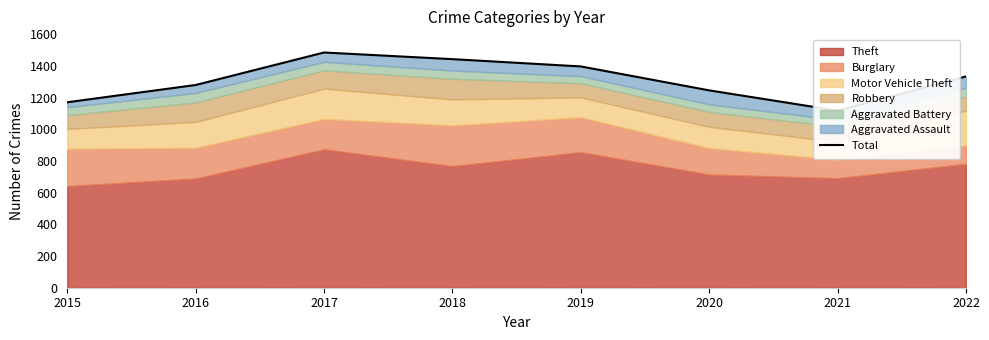

What is the maximum value shown in the chart?

1484